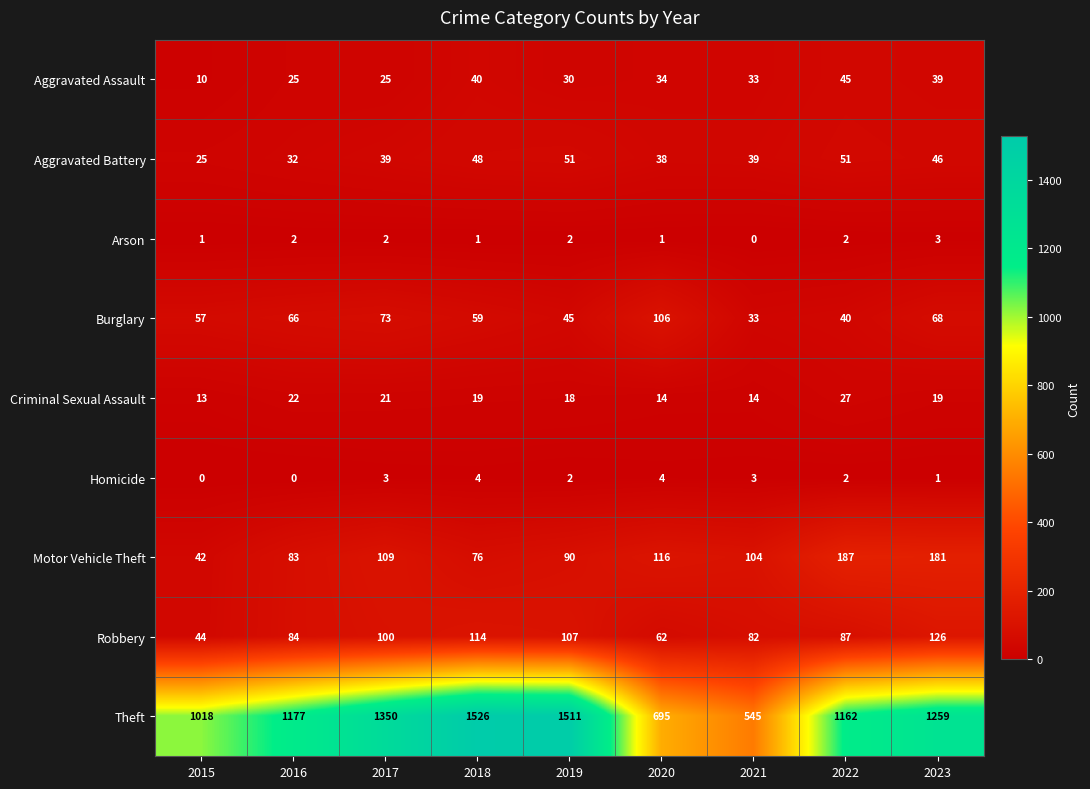

What is the difference between the second highest and second lowest values in the Criminal Sexual Assault series?

8